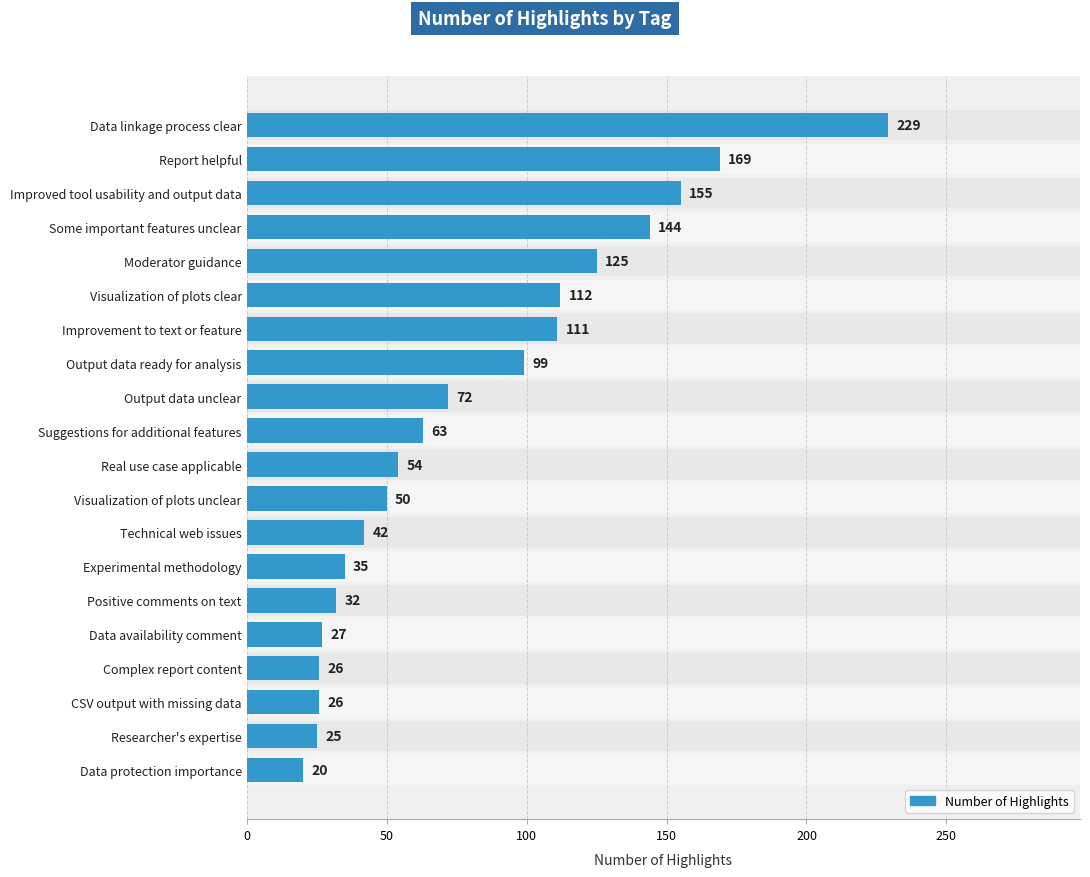

How many series are shown in this chart?

1